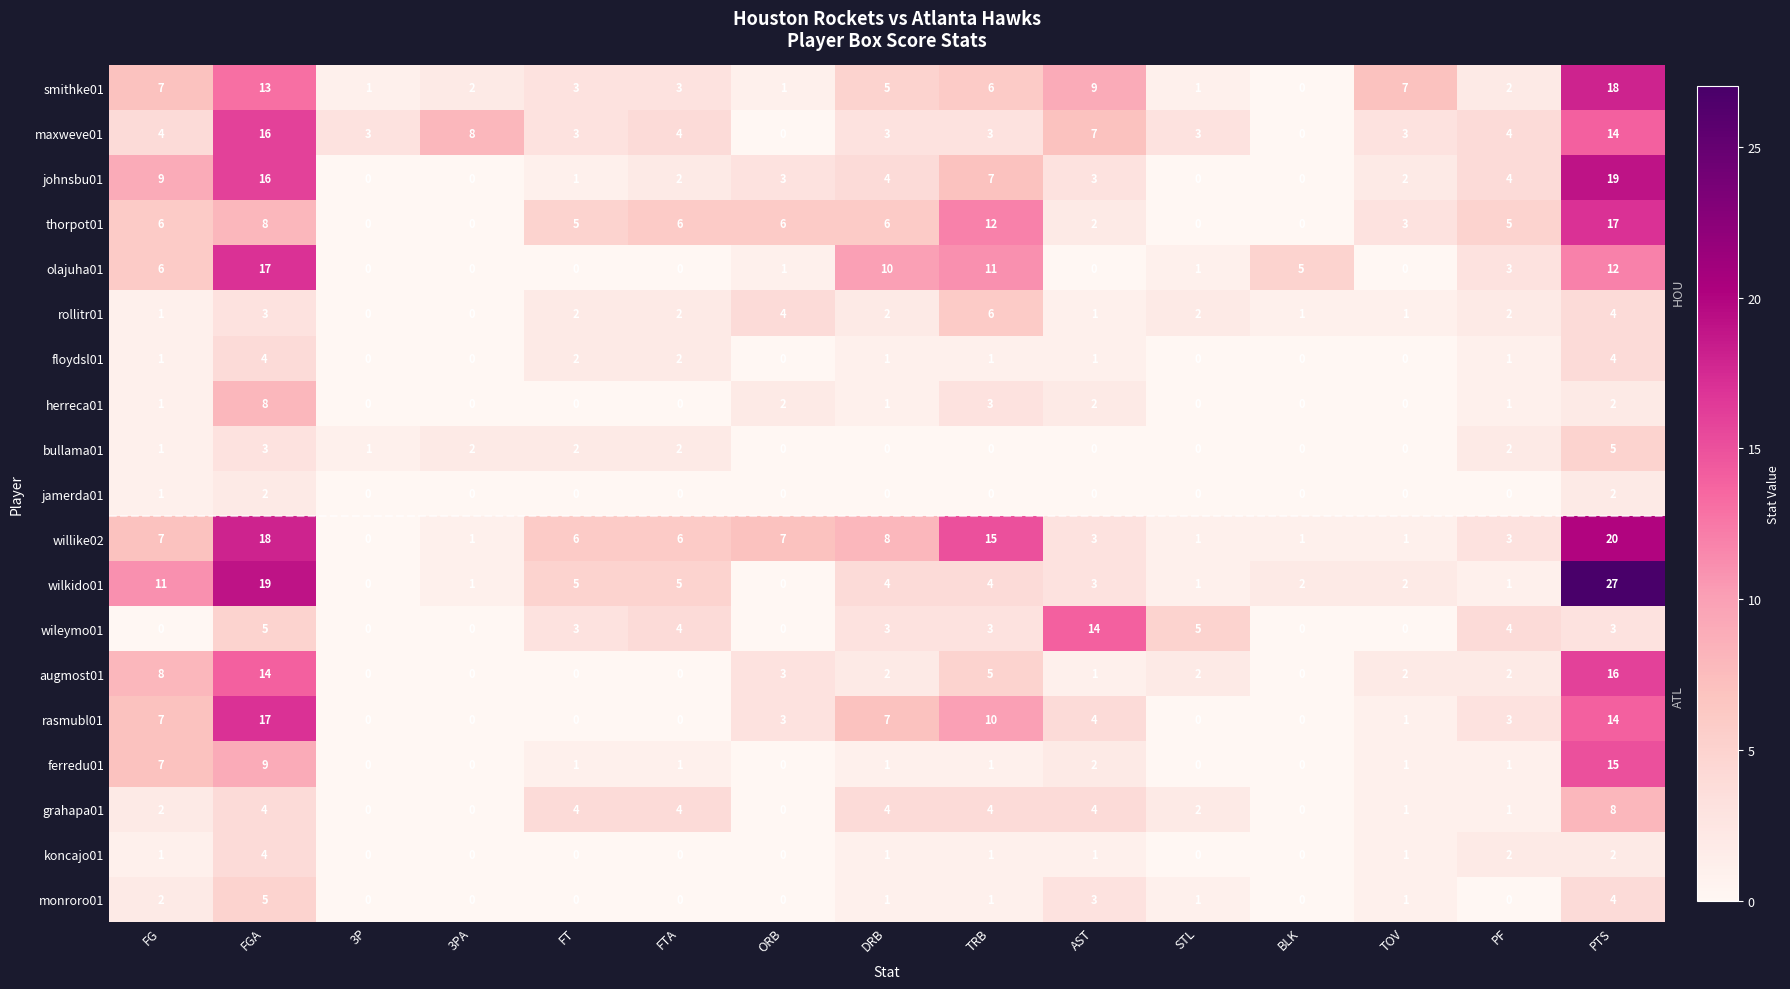

The value of grahapa01 at FTA is 4. True or false?

True